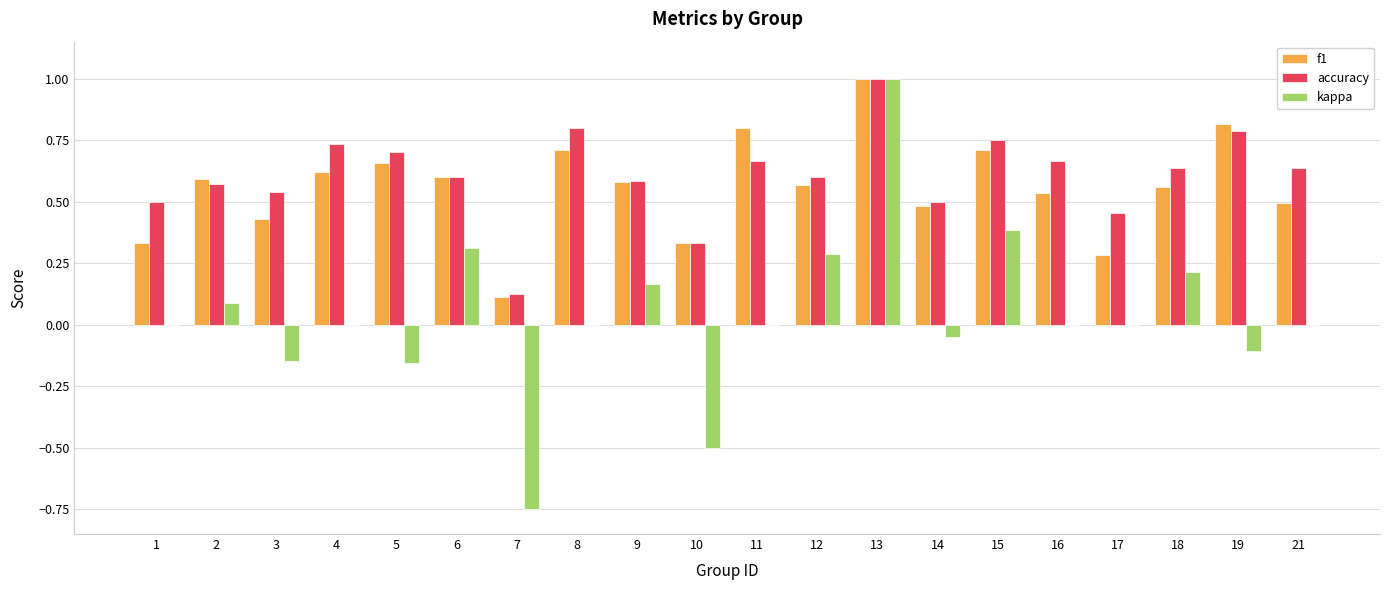

What is the sum of all f1 values?

11.2